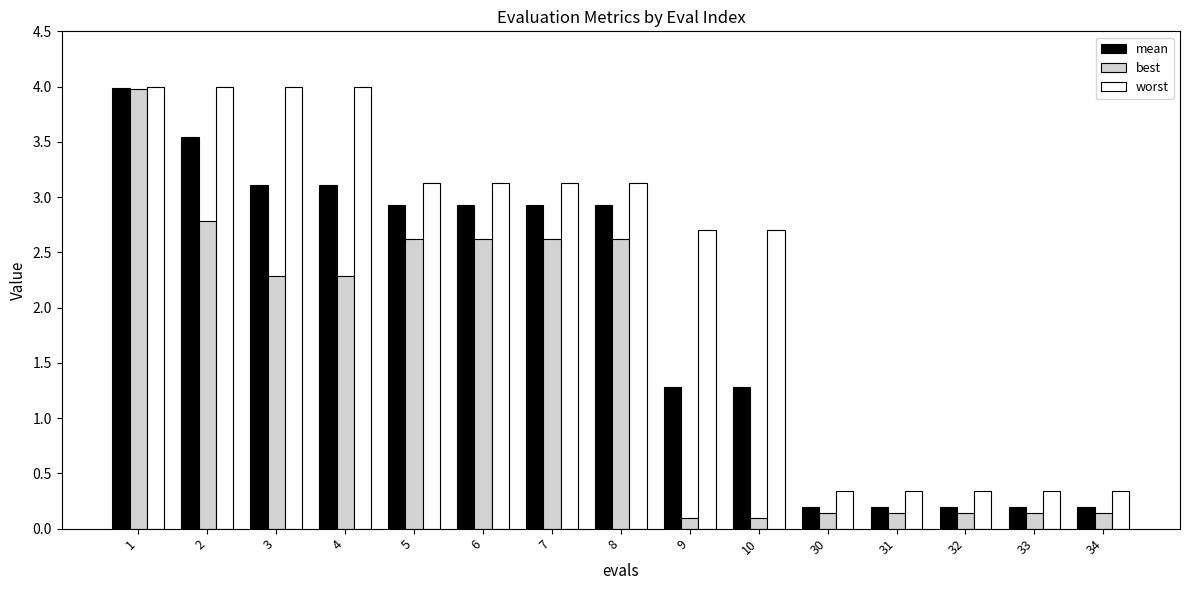

How many bars are there in total?

45